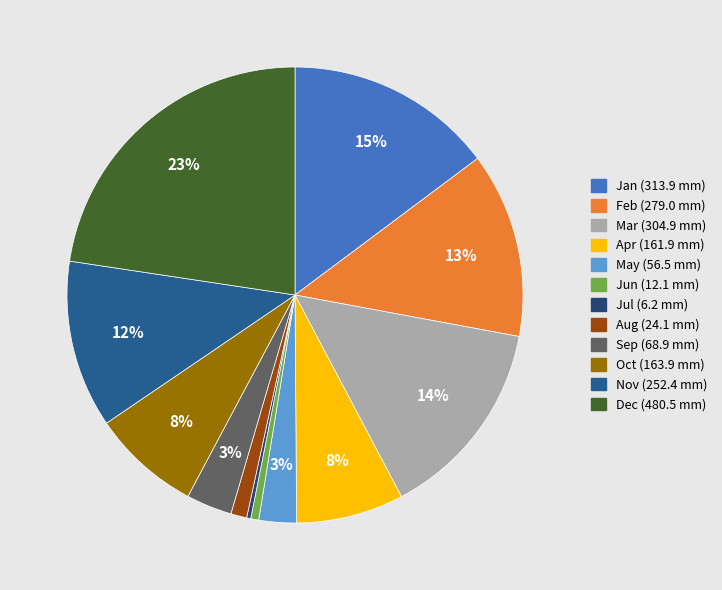

Count the number of slices in the pie.

12